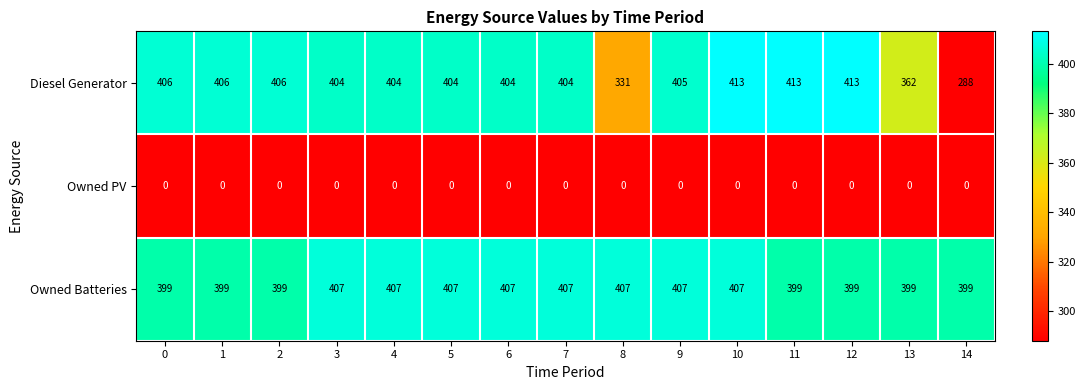

Which series has the largest total across all categories?

Owned Batteries